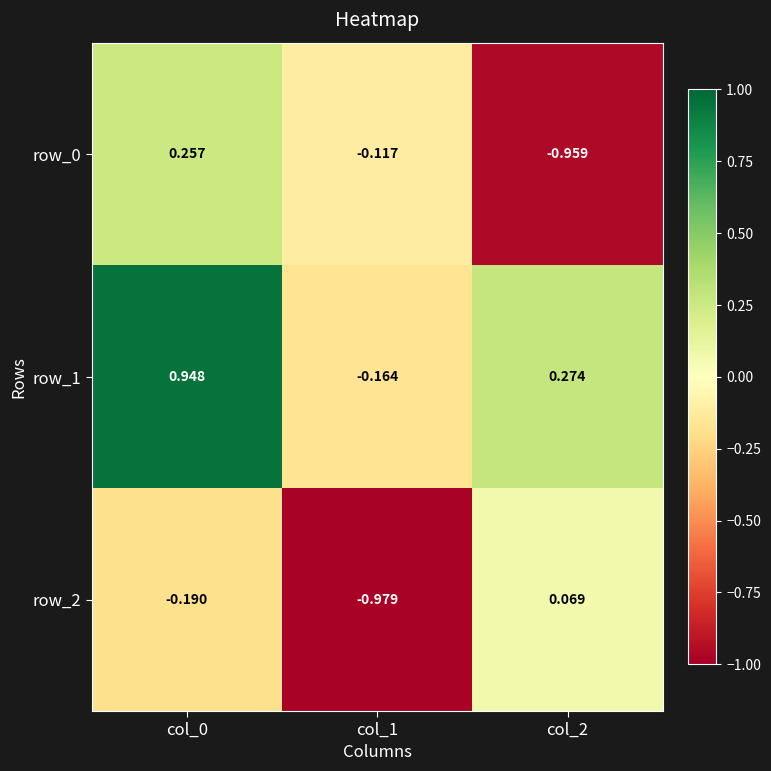

Which series has the widest spread of values?

row_0